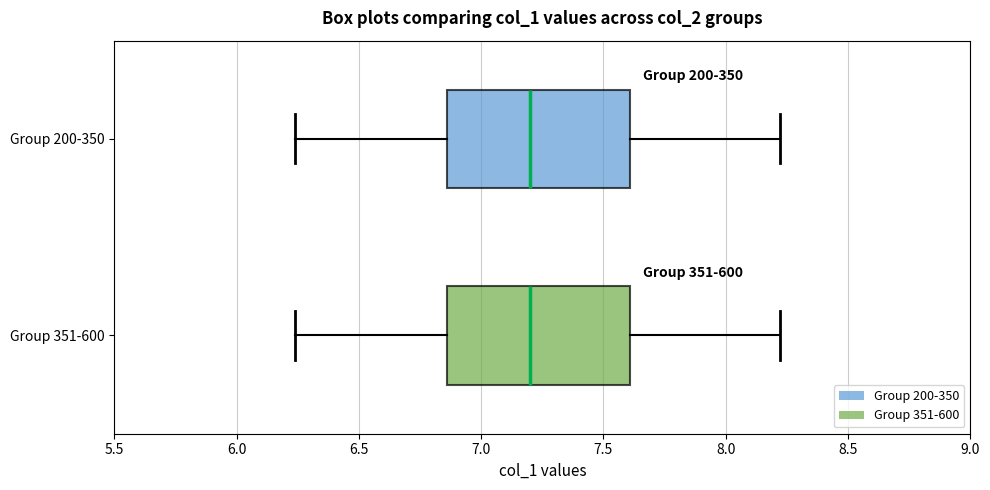

Where does the median line of the box for Group 200-350 sit on the x-axis? The values are not printed on the chart, so give them approximately, as read against the axis.

7.20